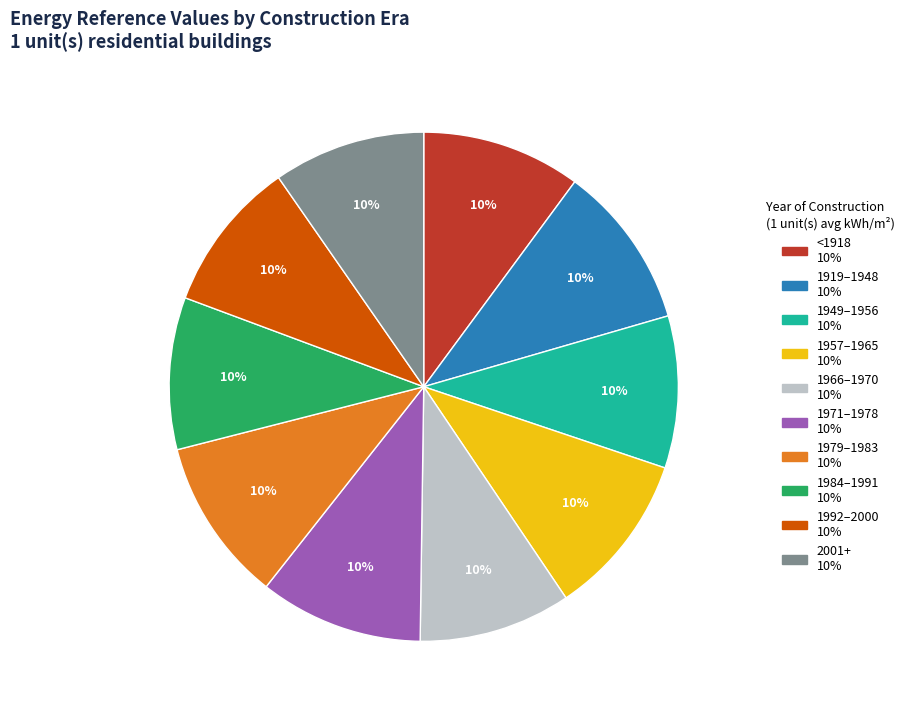

Is there a majority slice in this chart?

No